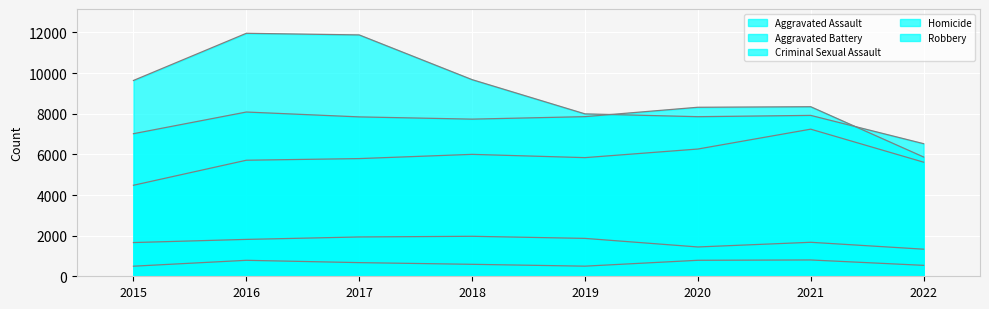

Which series has the largest range (max minus min)?

Robbery